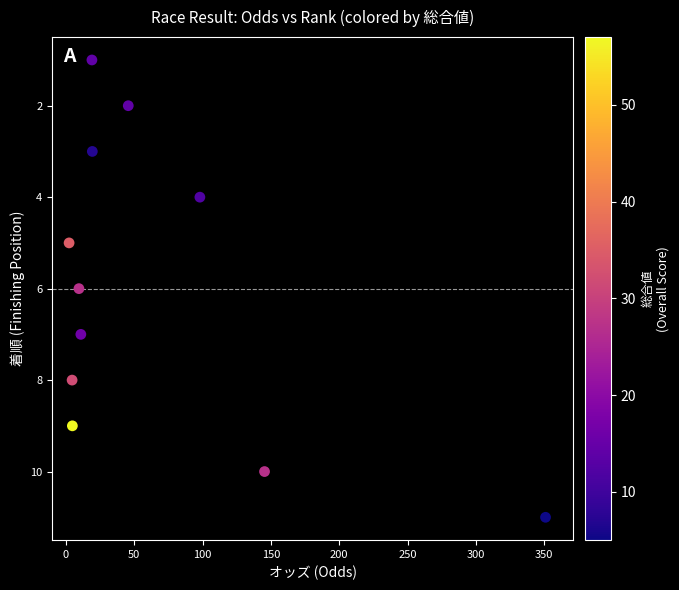

What is the range of Y values (max minus min)?

10